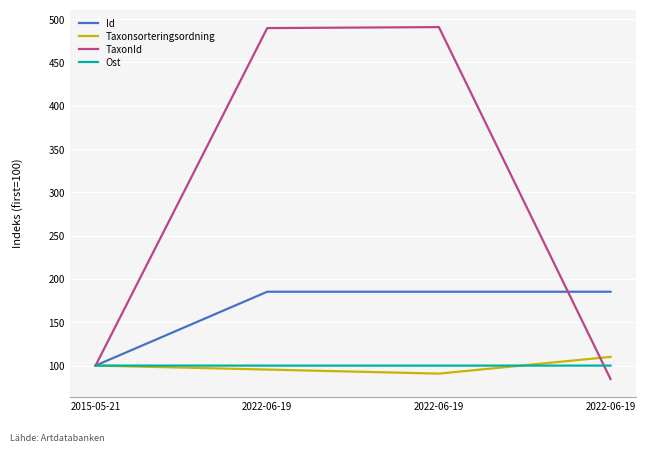

True or false: Ost and Id cross at least once.

False